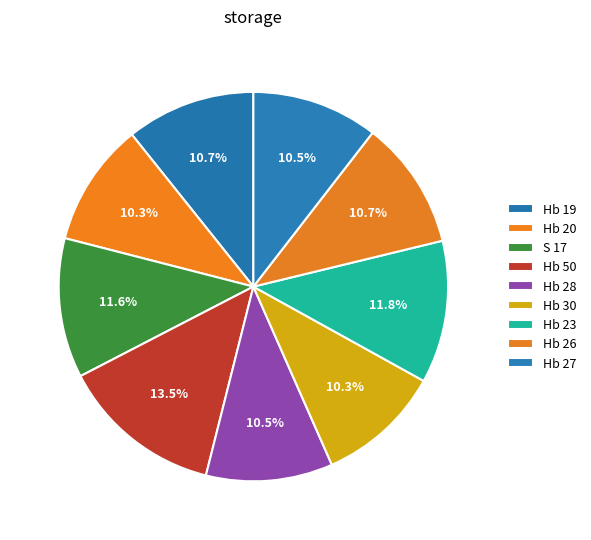

How many segments does this pie chart have?

9